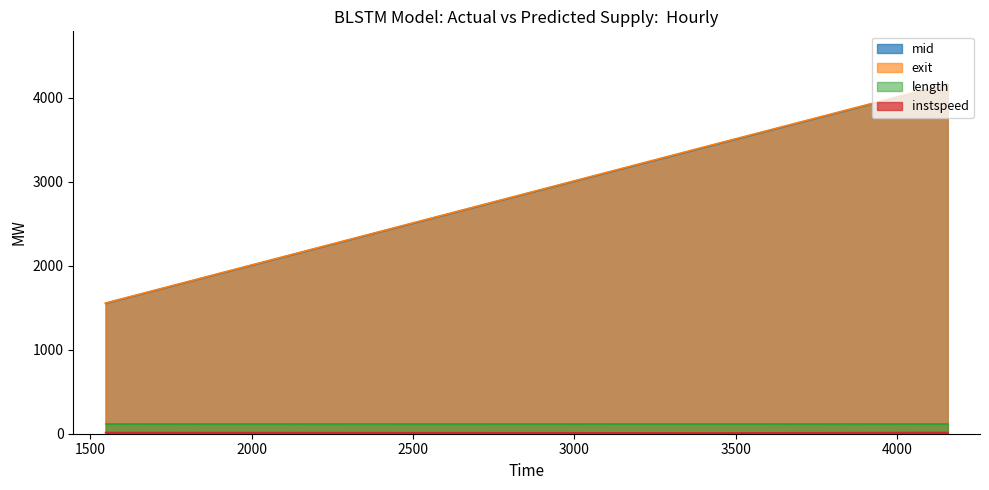

True or false: length and exit cross at least once.

False